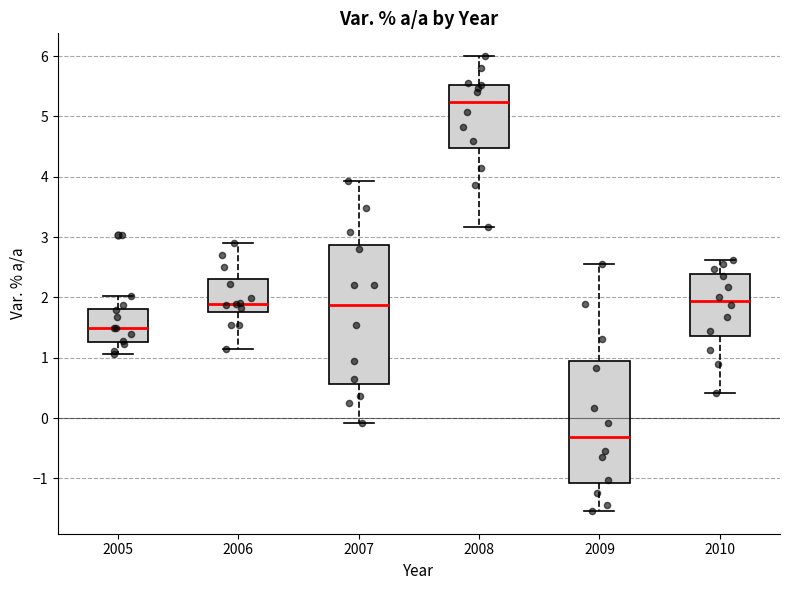

Reading left to right, transcribe this box plot: for each box, give where its median line is, the range the box spans, and where its two whiskers end, as read against the y-axis. The values are not printed on the chart, so give them approximately, as read against the axis.

2005: median 1.5, box 1.3 to 1.8, whiskers 1.1 to 2.0
2006: median 1.9, box 1.8 to 2.3, whiskers 1.1 to 2.9
2007: median 1.9, box 0.6 to 2.9, whiskers -0.1 to 3.9
2008: median 5.2, box 4.5 to 5.5, whiskers 3.2 to 6.0
2009: median -0.3, box -1.1 to 1.0, whiskers -1.5 to 2.6
2010: median 1.9, box 1.4 to 2.4, whiskers 0.4 to 2.6